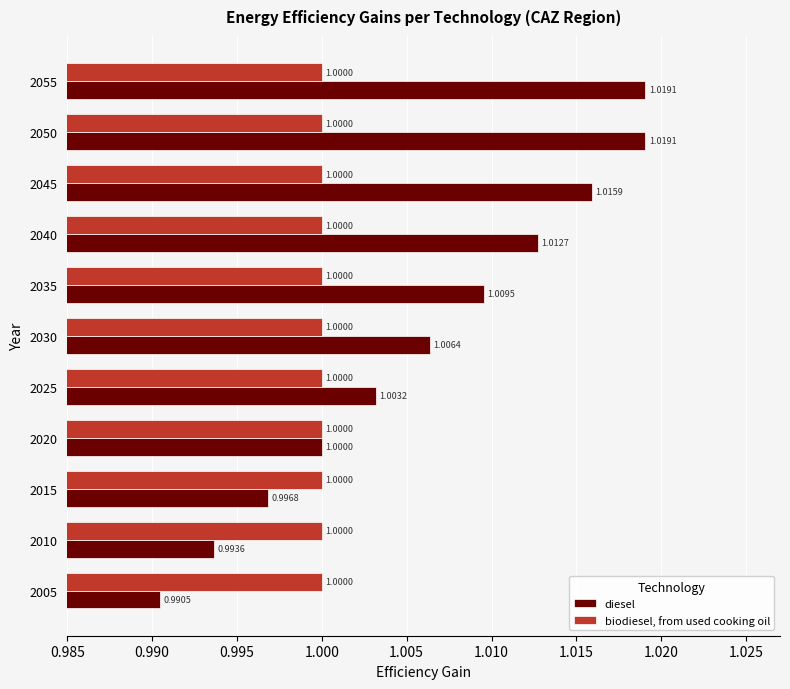

Rank the series by their maximum value, from highest to lowest.

diesel, biodiesel, from used cooking oil